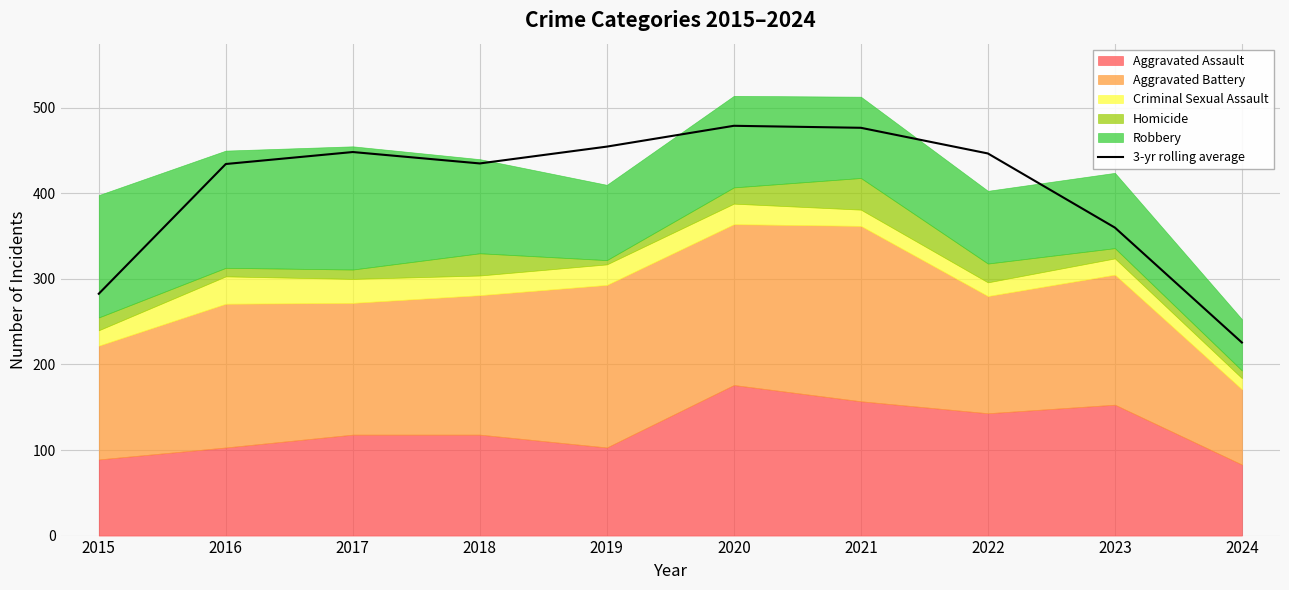

Where does the data first go above 446?

2017